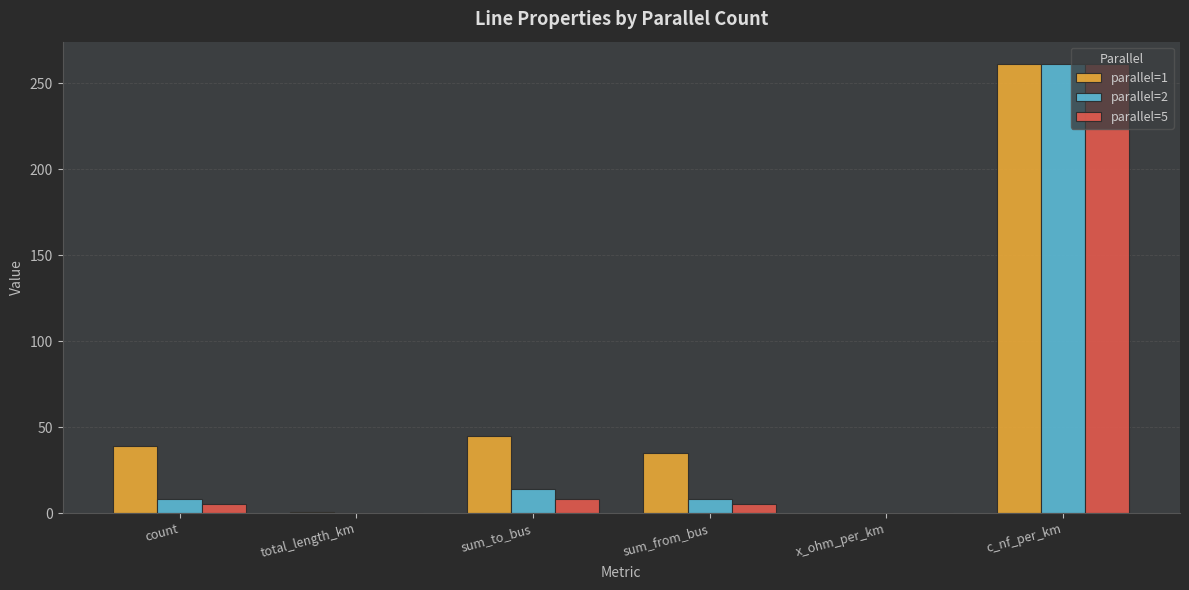

What is the sum of all parallel=1 values?

380.6